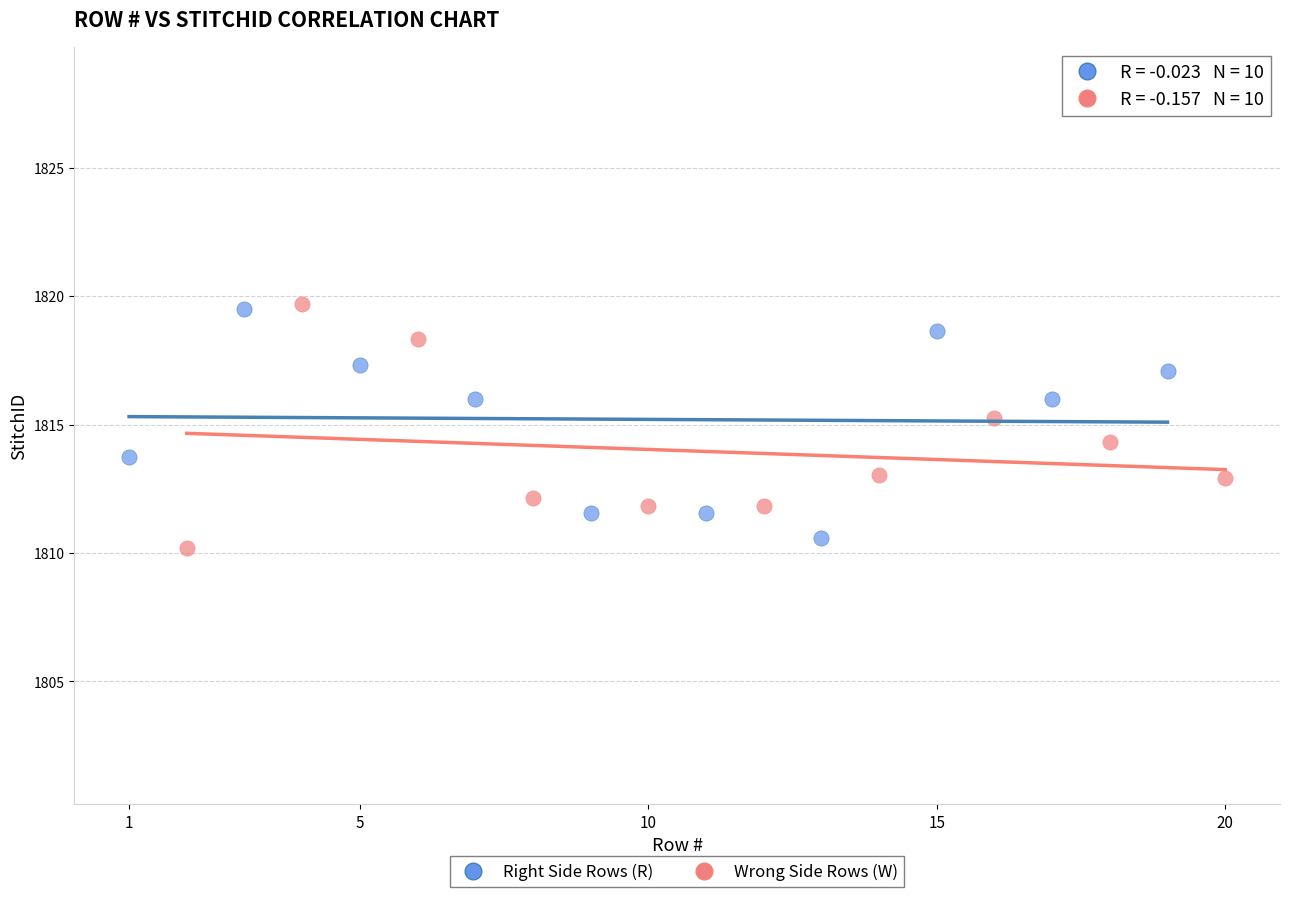

What are all the series names shown in the legend?

Right Side Rows (R), Wrong Side Rows (W)